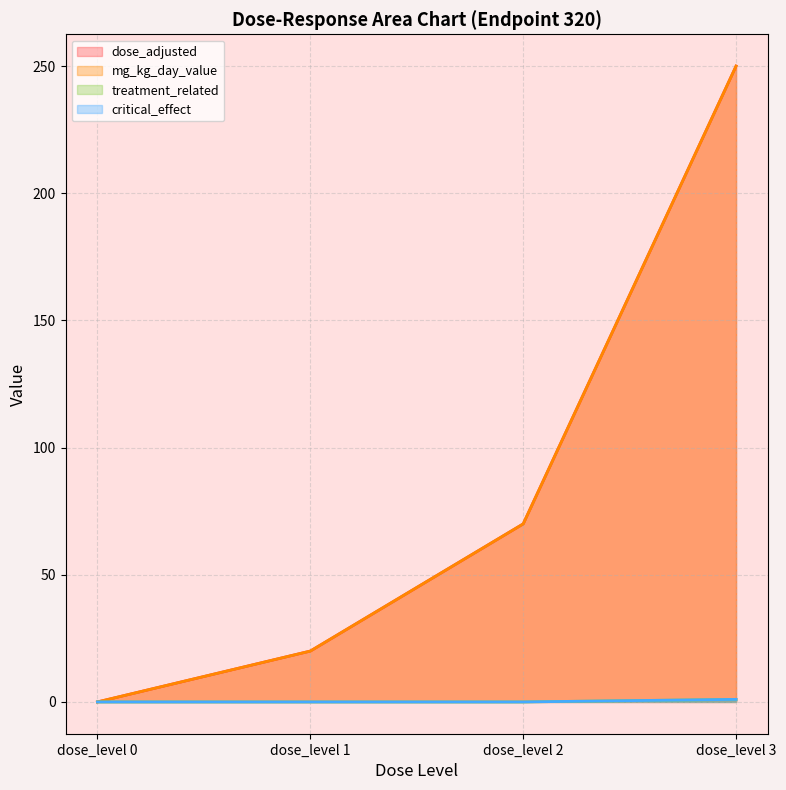

List the labels in order of critical_effect value, largest first.

dose_level 3, dose_level 0, dose_level 1, dose_level 2